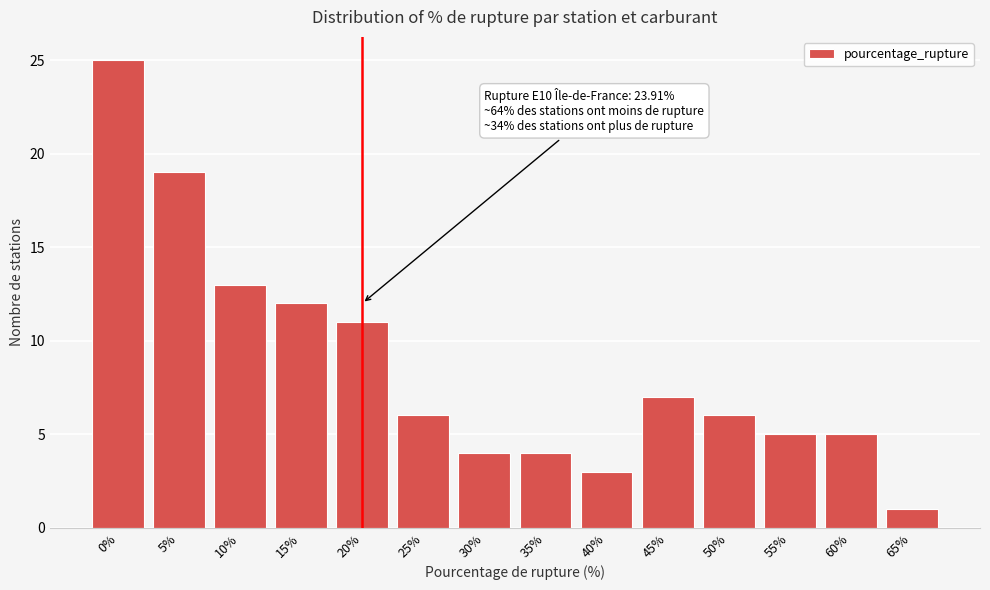

Reading left to right, extract all data points from this chart.

25	19	13	12	11	6	4	4	3	7	6	5	5	1